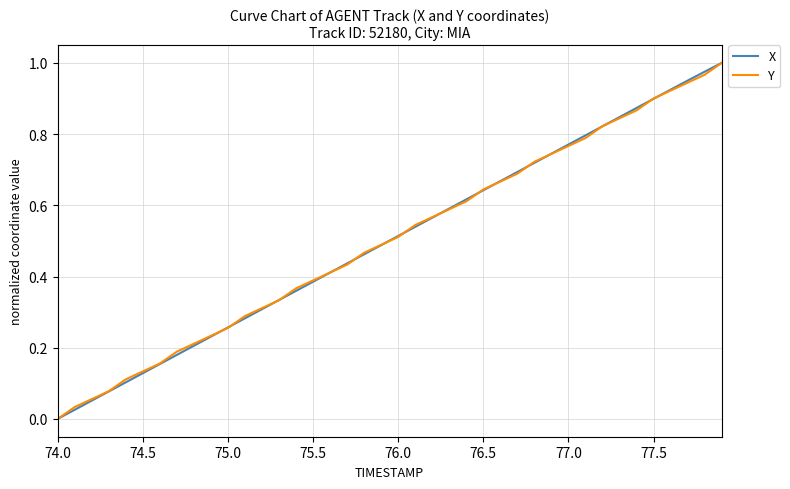

At which category does the chart reach its minimum across all series?

74.0